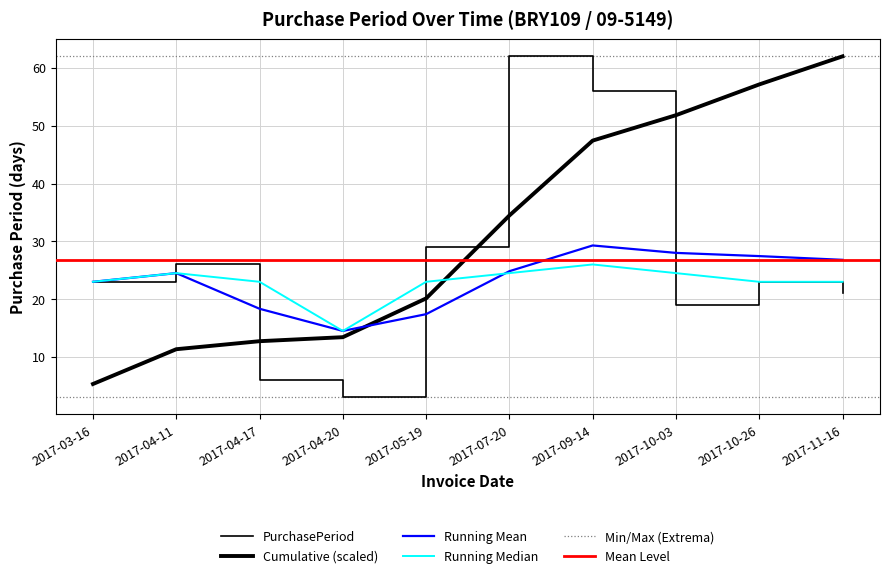

How many data points are above 23?

4